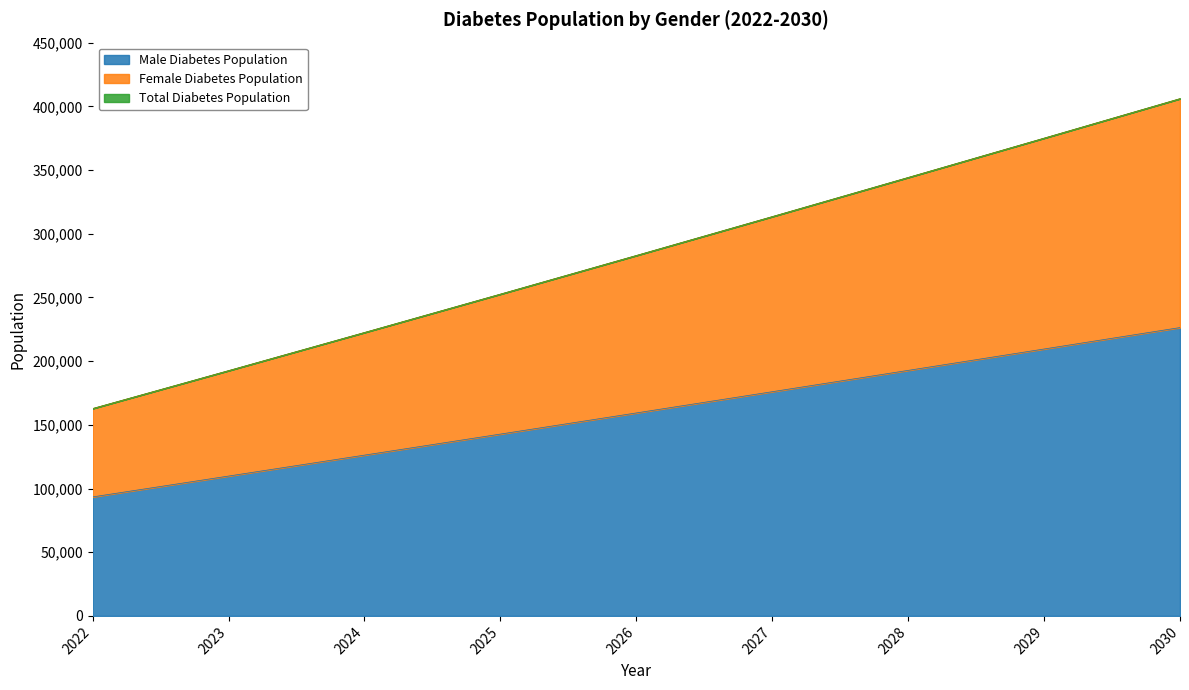

What is the maximum value for Male Diabetes Population?

226329